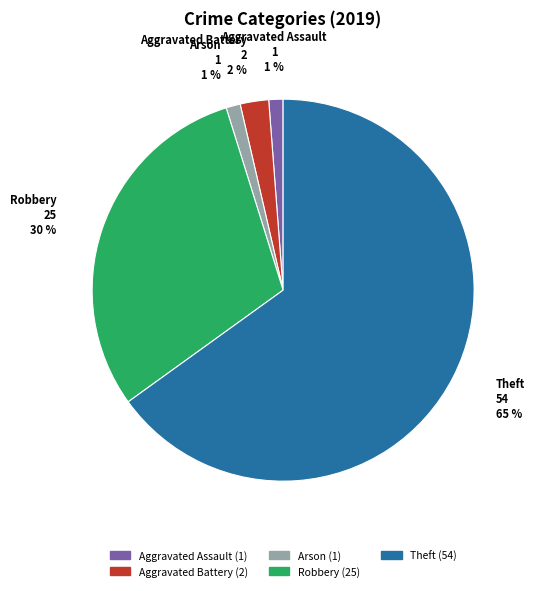

The Theft slice represents 74% of the pie. True or false?

False